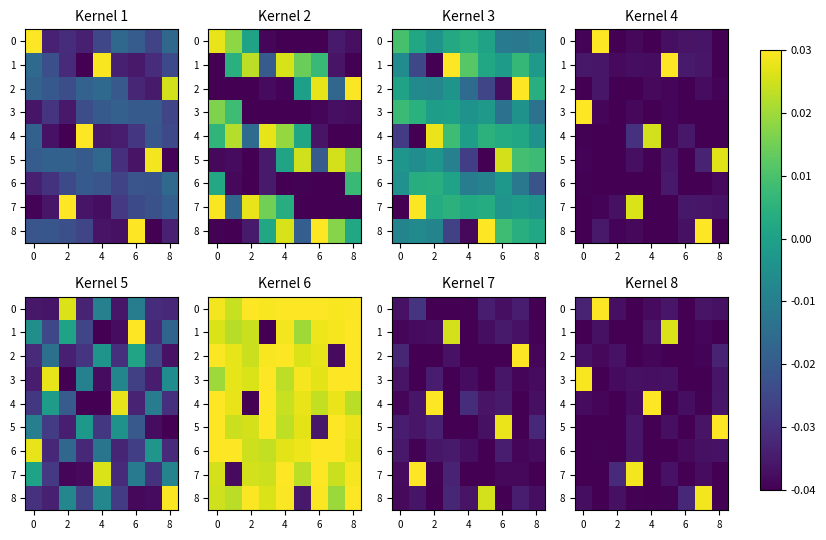

True or false: 8 has a value of -0.0 at 2.

False